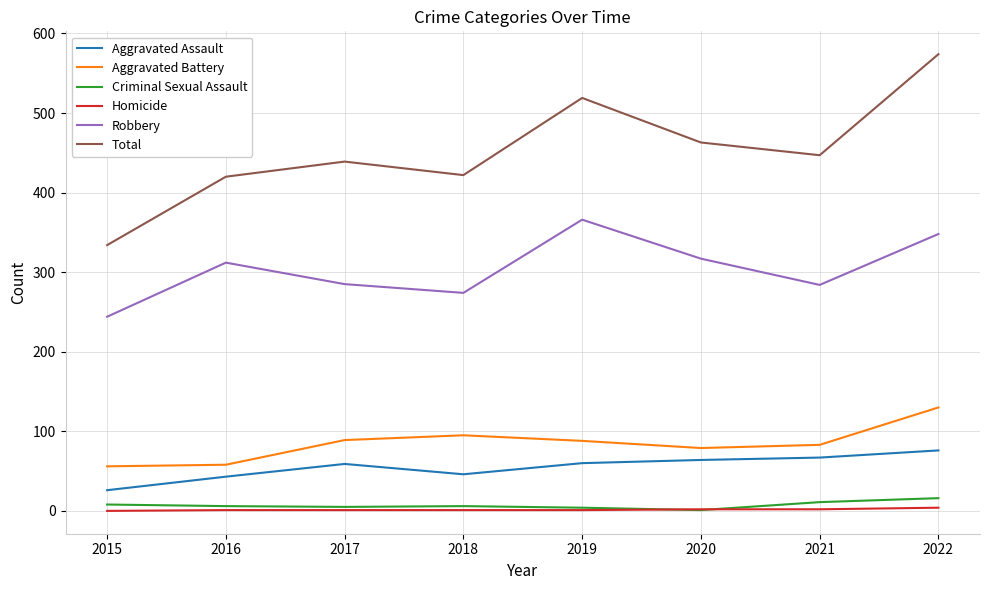

What is the sum of all Homicide values?

12